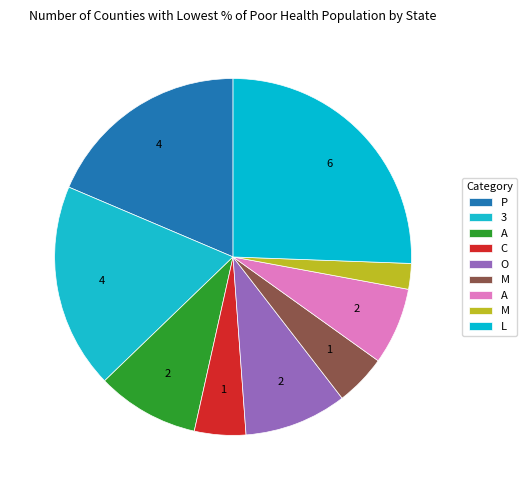

Count the number of slices in the pie.

9